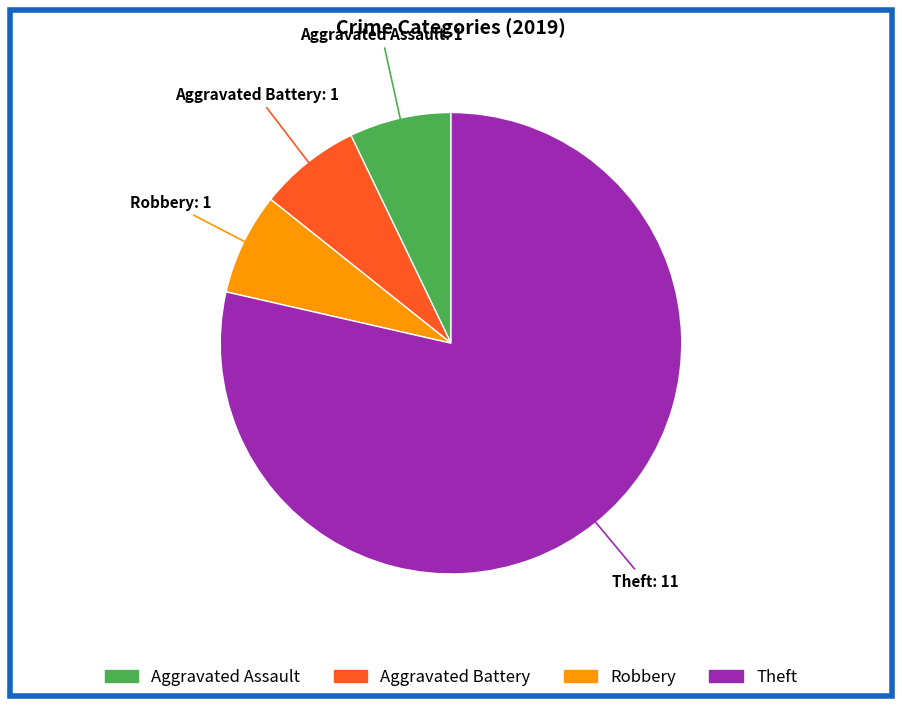

Is there any slice that represents more than half of the pie?

Yes